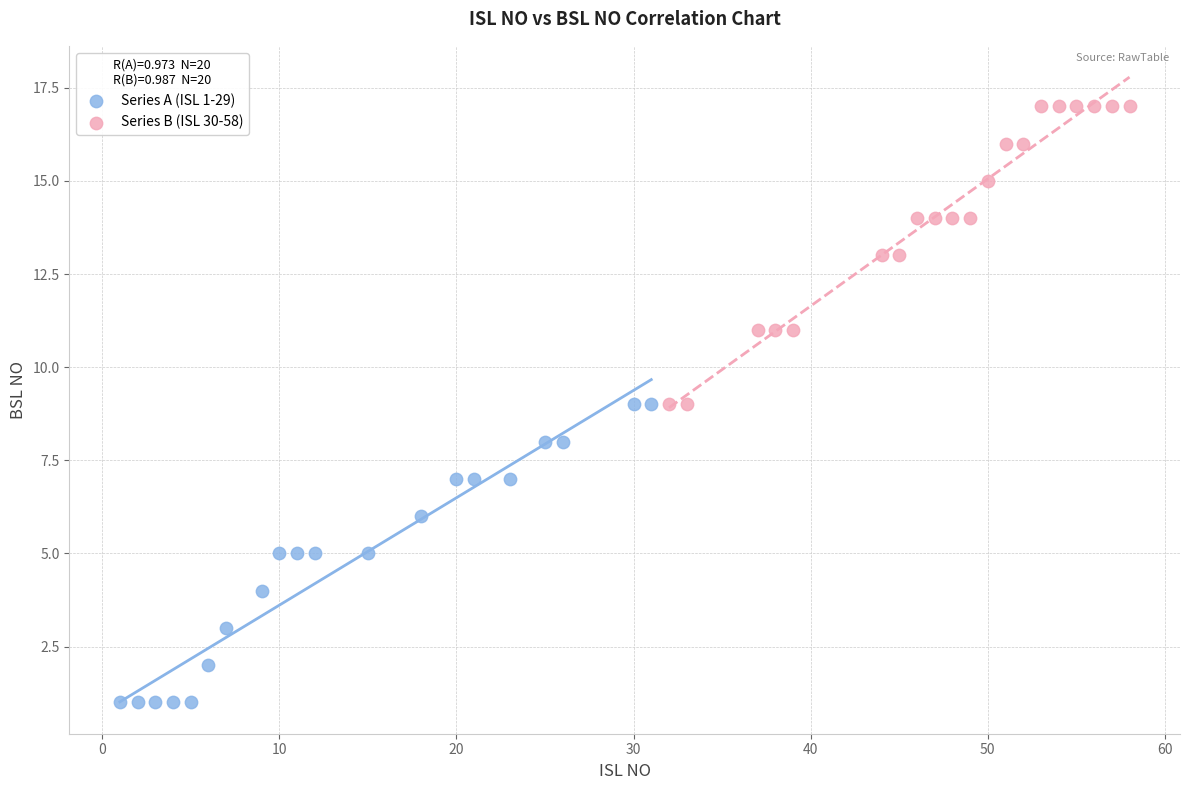

What are all the series names shown in the legend?

Series A (ISL 1-29), Series B (ISL 30-58)